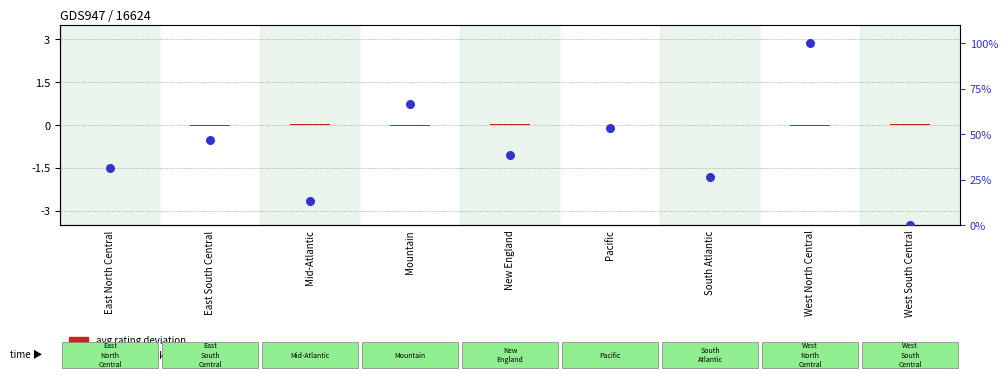

What is the total value across all series at South Atlantic?

26.6